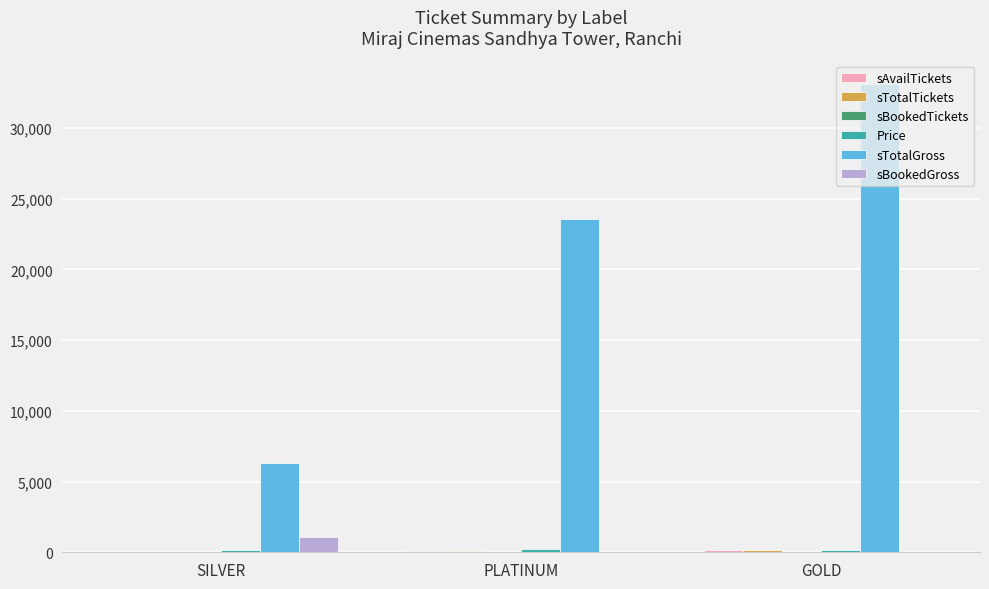

Are the bars horizontal?

No